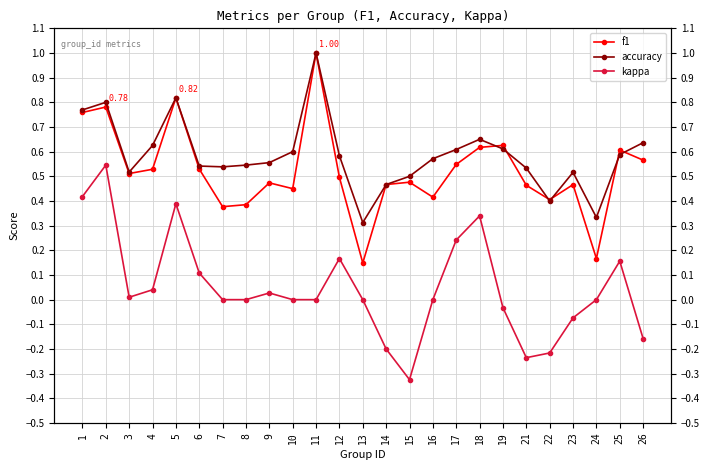

True or false: kappa and f1 intersect in this chart.

False